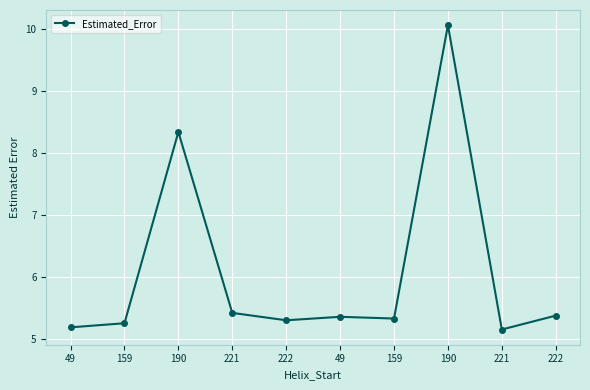

How many lines are shown in the chart?

1